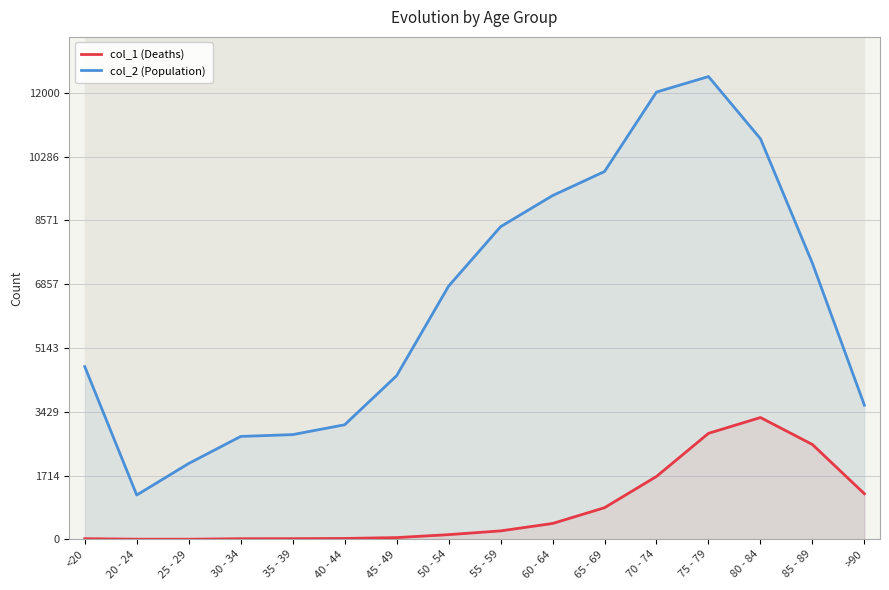

What is the difference between the maximum and second lowest values in the col_2 (Population) series?

10396